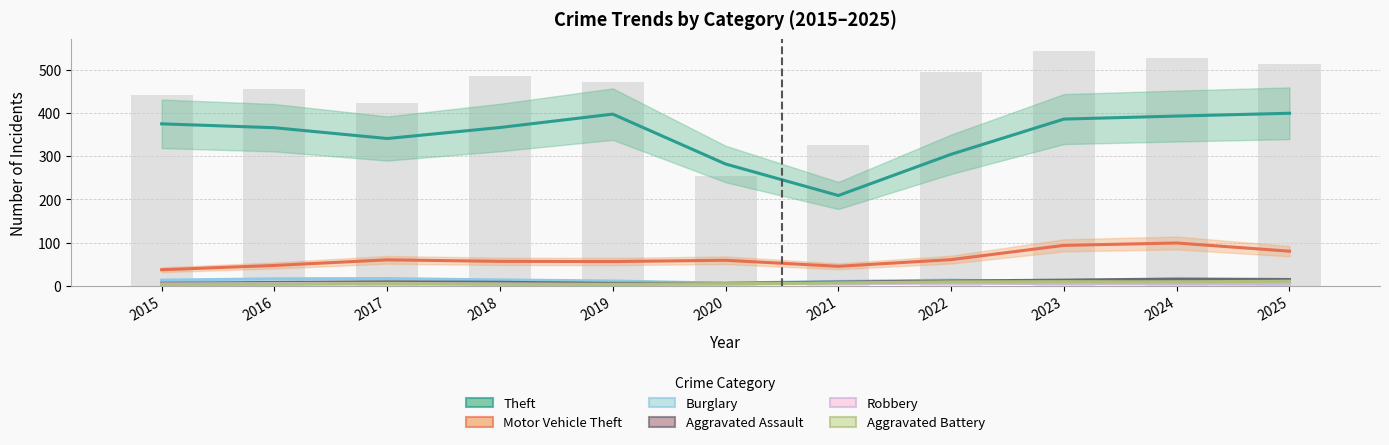

Reading left to right, transcribe all the data shown in this chart.

Theft: 2015=375.0	2016=366.0	2017=341.0	2018=366.5	2019=397.5	2020=282.0	2021=209.0	2022=304.5	2023=386.0	2024=393.0	2025=399.5
Motor Vehicle Theft: 2015=37.0	2016=47.0	2017=60.0	2018=56.5	2019=56.0	2020=59.0	2021=45.0	2022=60.5	2023=93.5	2024=99.0	2025=80.0
Burglary: 2015=13.0	2016=16.0	2017=16.5	2018=13.5	2019=11.0	2020=6.0	2021=10.0	2022=13.0	2023=7.5	2024=8.0	2025=8.0
Aggravated Assault: 2015=6.0	2016=7.5	2017=9.0	2018=8.0	2019=5.5	2020=5.5	2021=8.5	2022=11.0	2023=13.0	2024=15.5	2025=14.5
Robbery: 2015=4.0	2016=5.0	2017=5.5	2018=4.0	2019=2.5	2020=4.0	2021=5.5	2022=6.0	2023=5.0	2024=4.5	2025=3.5
Aggravated Battery: 2015=3.0	2016=3.5	2017=4.5	2018=3.5	2019=3.5	2020=4.5	2021=6.5	2022=9.0	2023=9.5	2024=9.0	2025=10.5